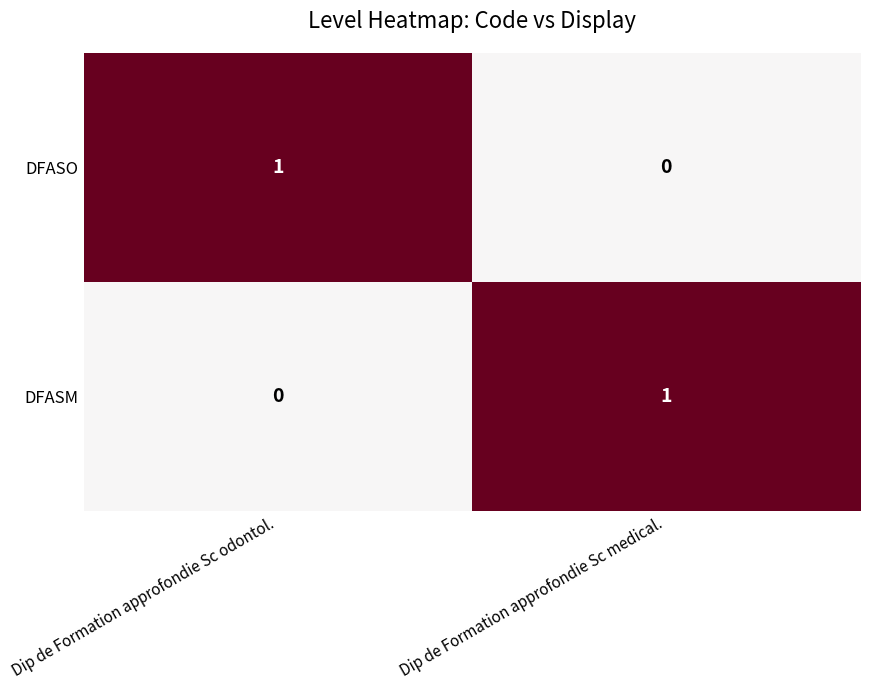

Reading right to left, extract all data points from this chart.

DFASO: 0	1
DFASM: 1	0